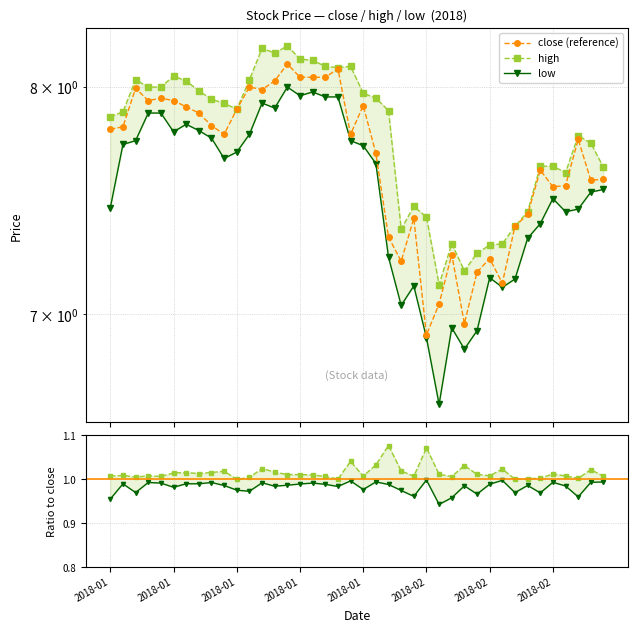

True or false: high and low/close intersect in this chart.

False